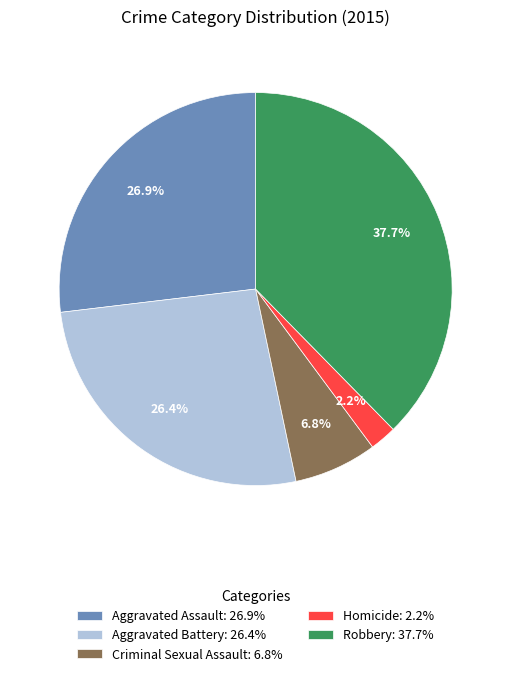

Which has a higher value, Aggravated Assault: 26.9% or Robbery: 37.7%?

Robbery: 37.7%